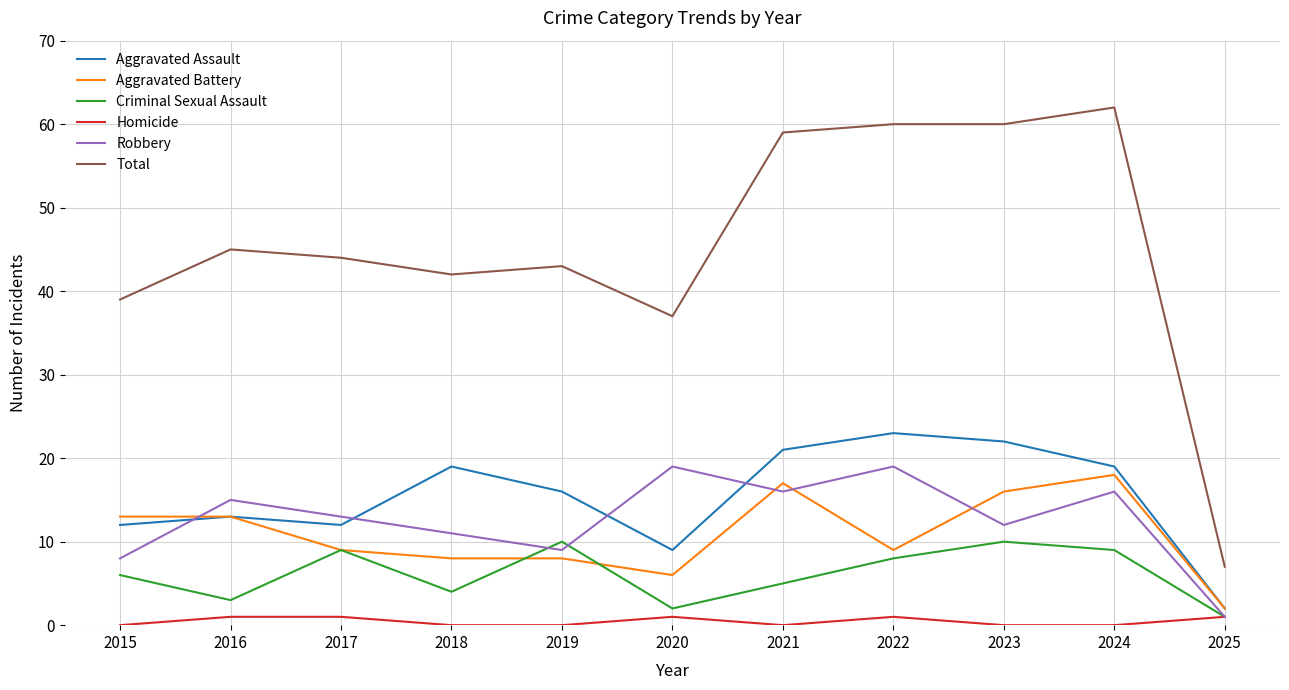

Is the value of Aggravated Battery at 2023 greater than the value of Criminal Sexual Assault at 2021?

Yes